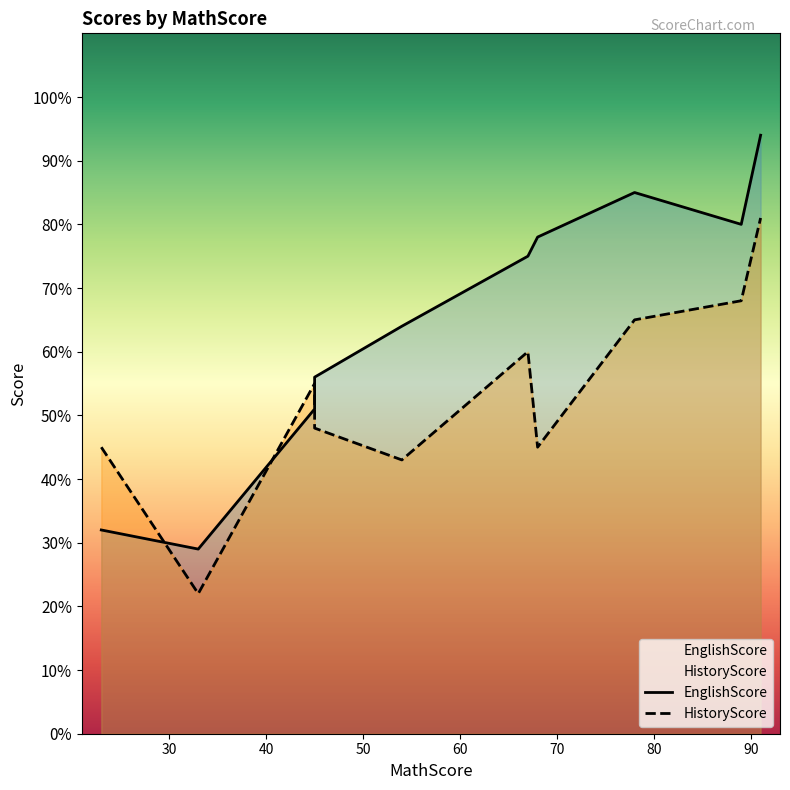

Which series changed the most between 45 and 89?

EnglishScore